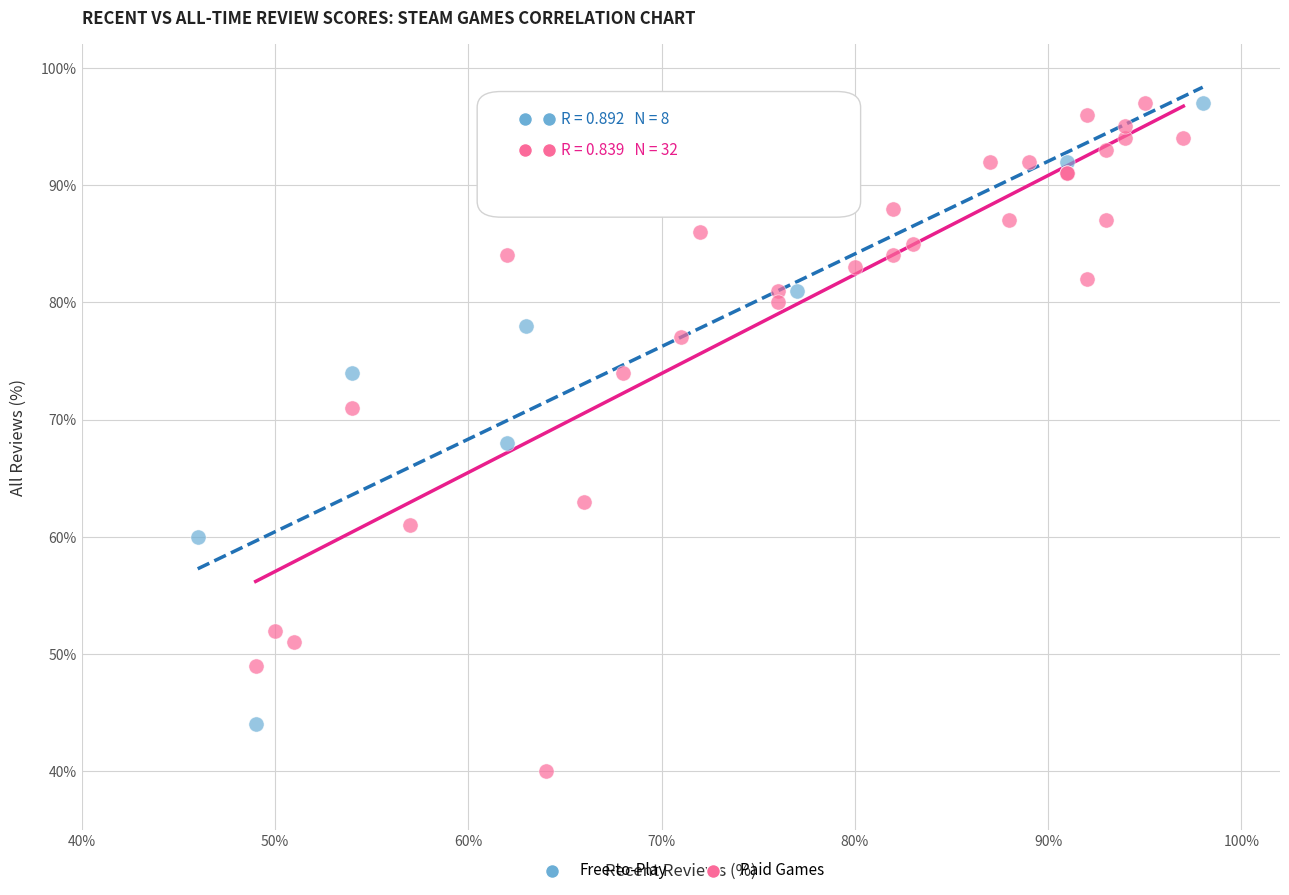

Which series reaches the minimum Y coordinate?

Paid Games